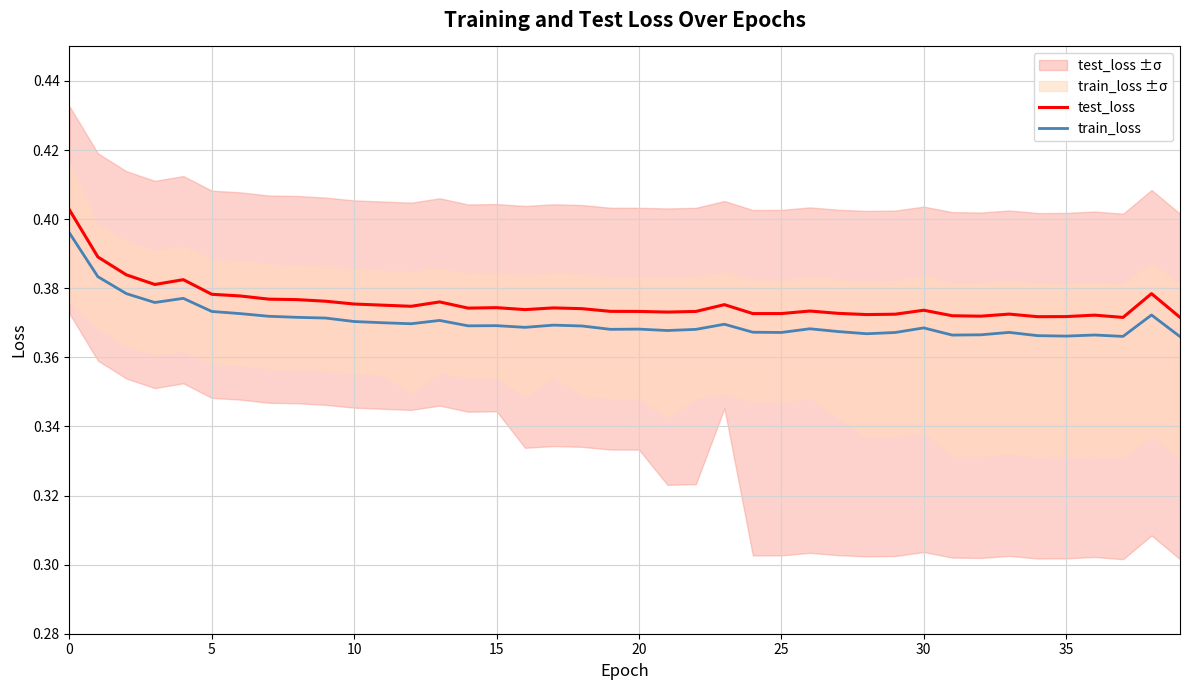

True or false: test_loss and train_loss cross at least once.

False